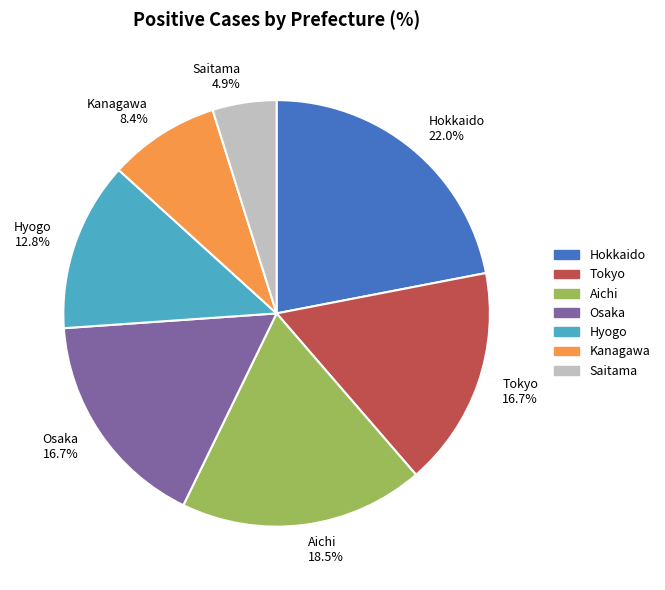

Does Kanagawa 8.4% represent more than half of the total?

No